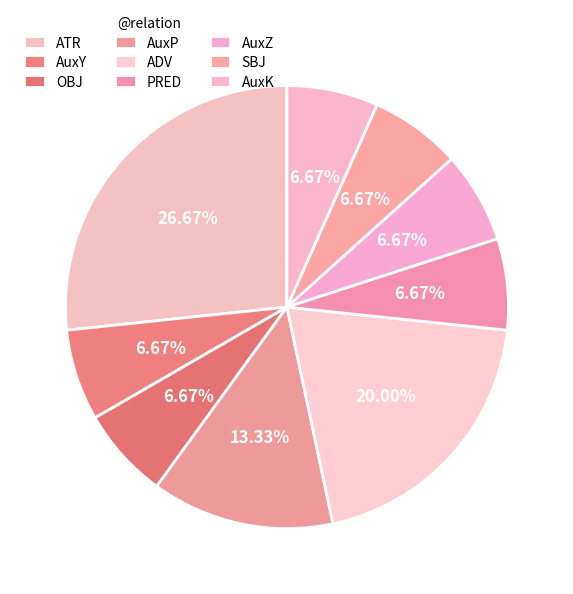

Is there a majority slice in this chart?

No